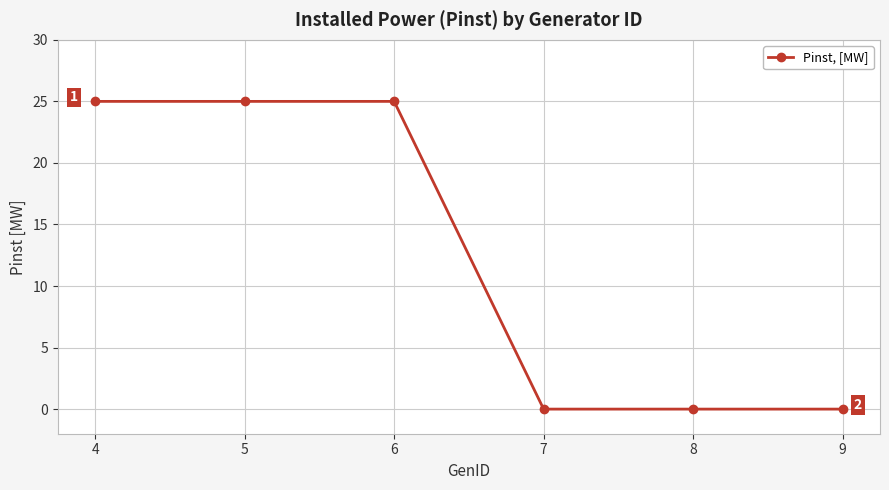

What is the difference between the second highest and second lowest values?

25